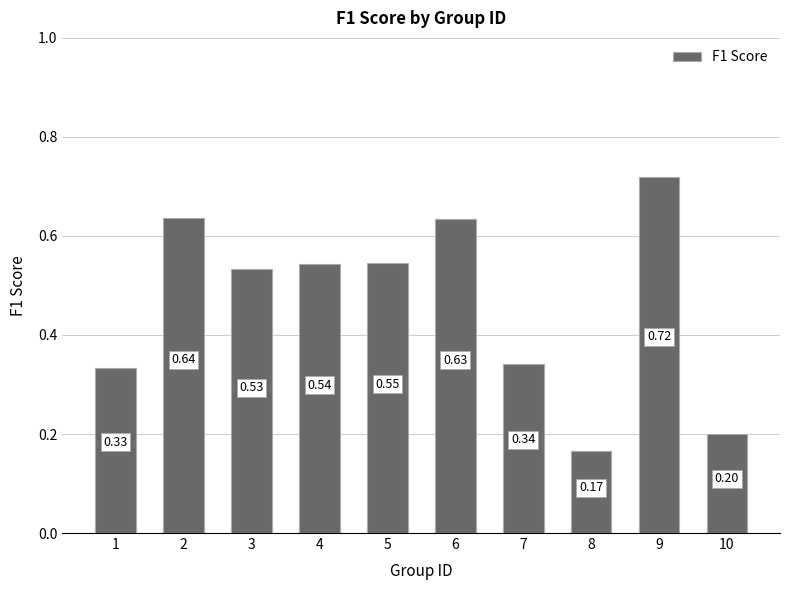

Which category has the lowest value across all series?

8